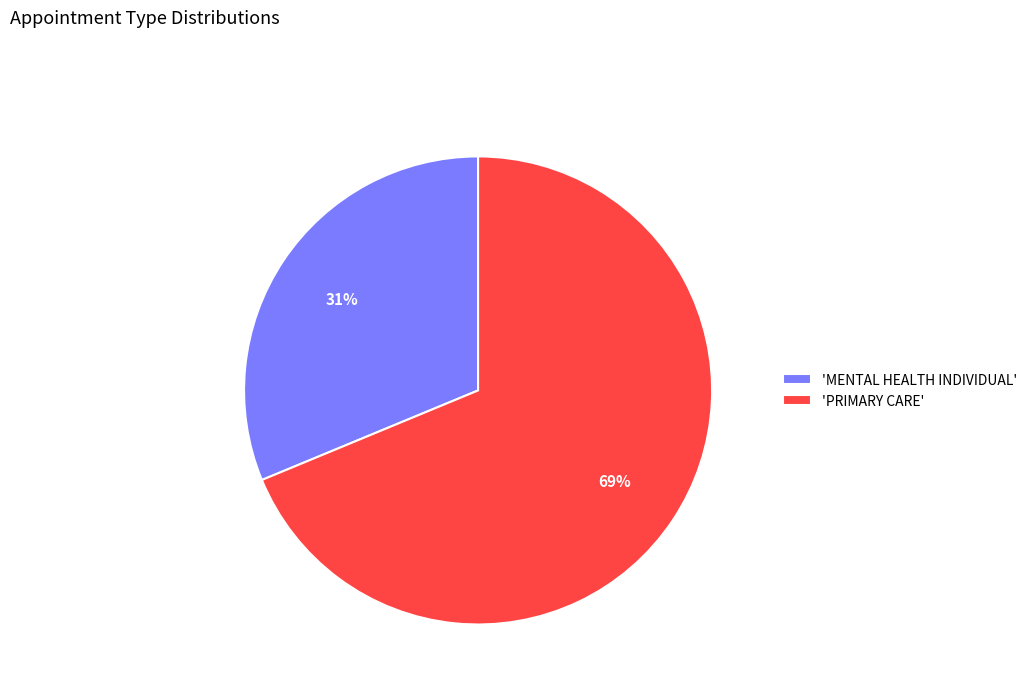

How many segments does this pie chart have?

2